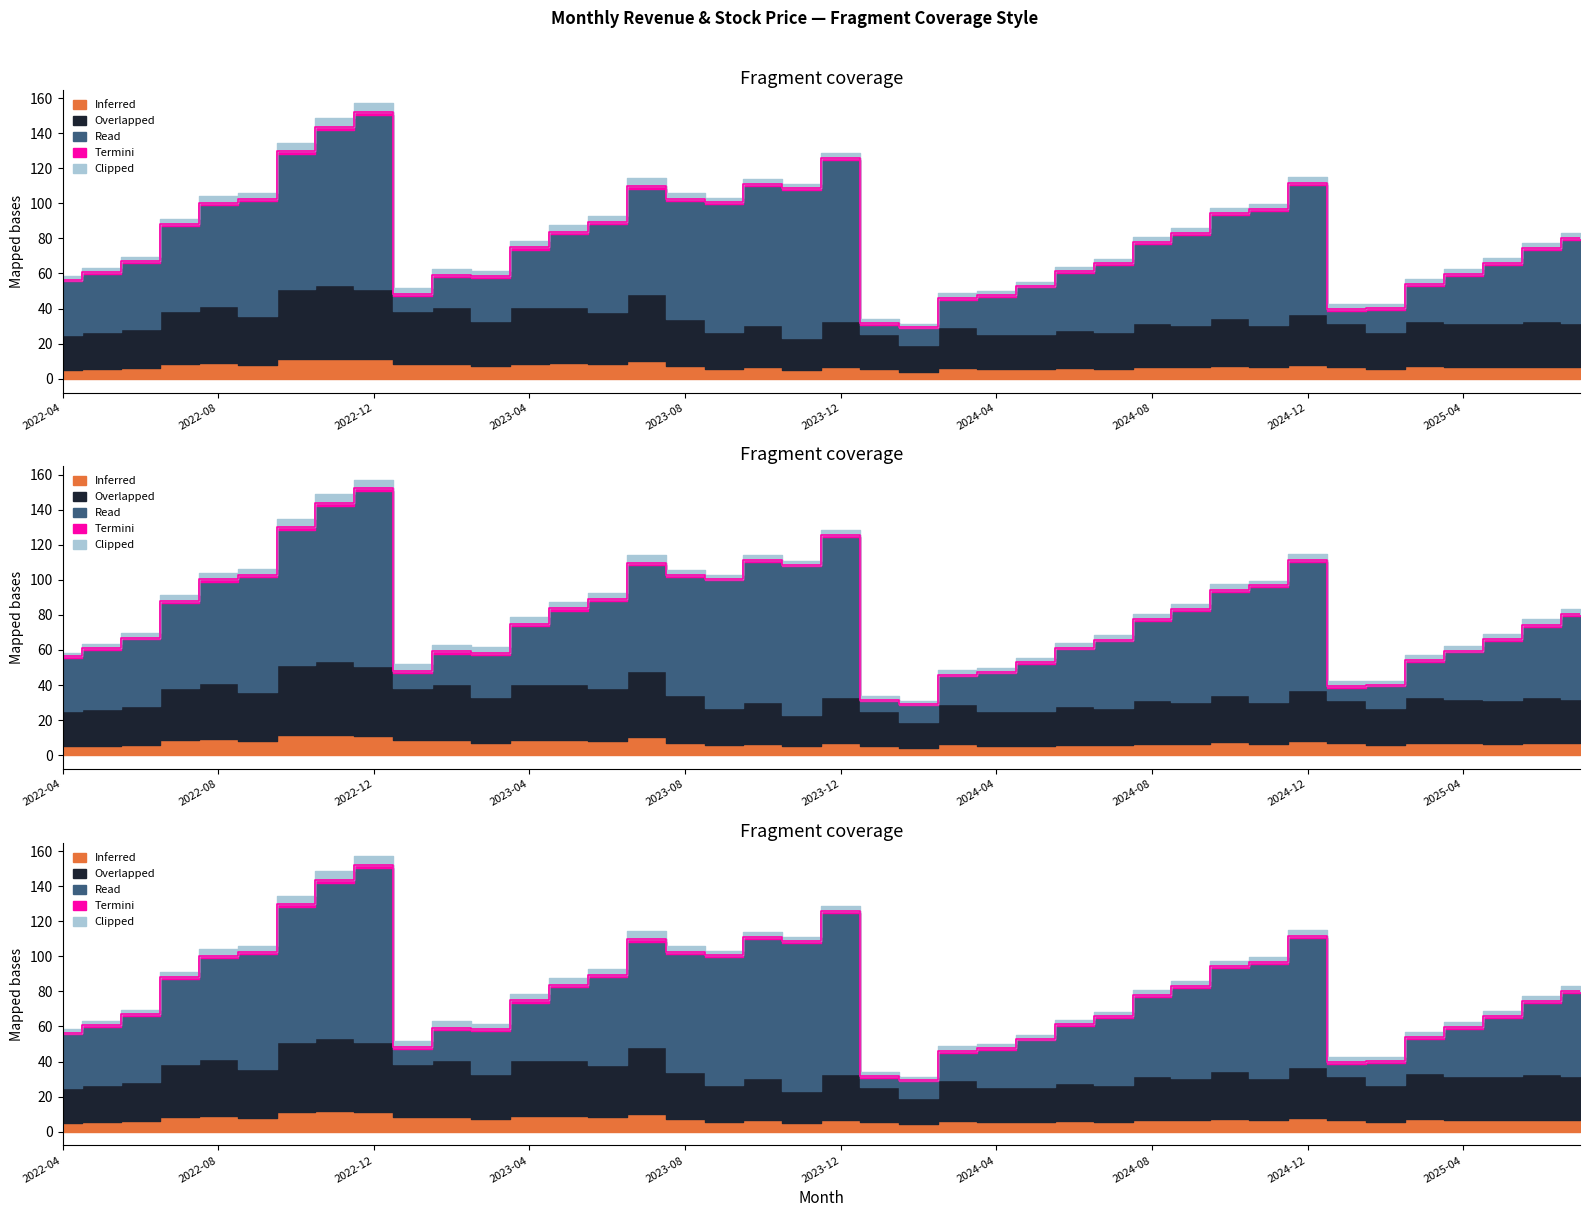

Is it true that Termini equals 1.0 at 2022-06?

True